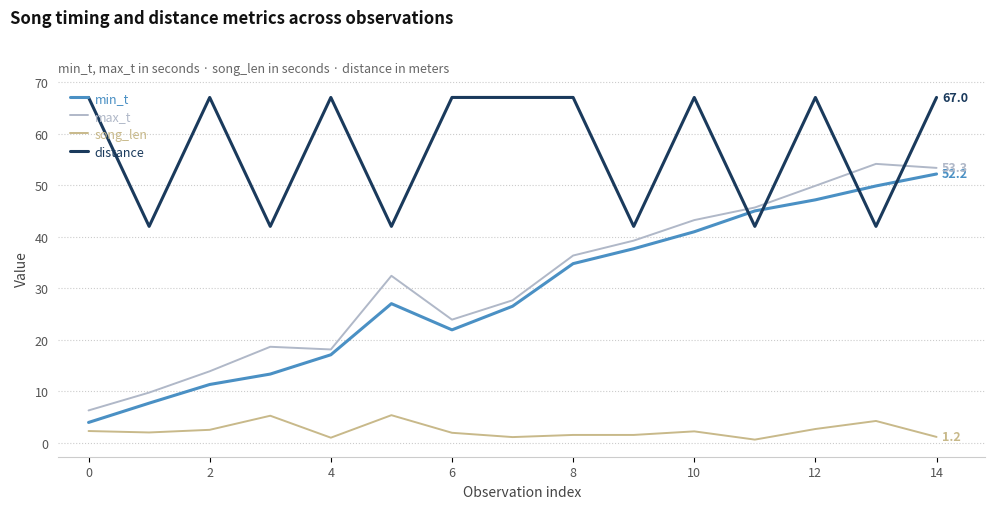

True or false: song_len and distance cross at least once.

False